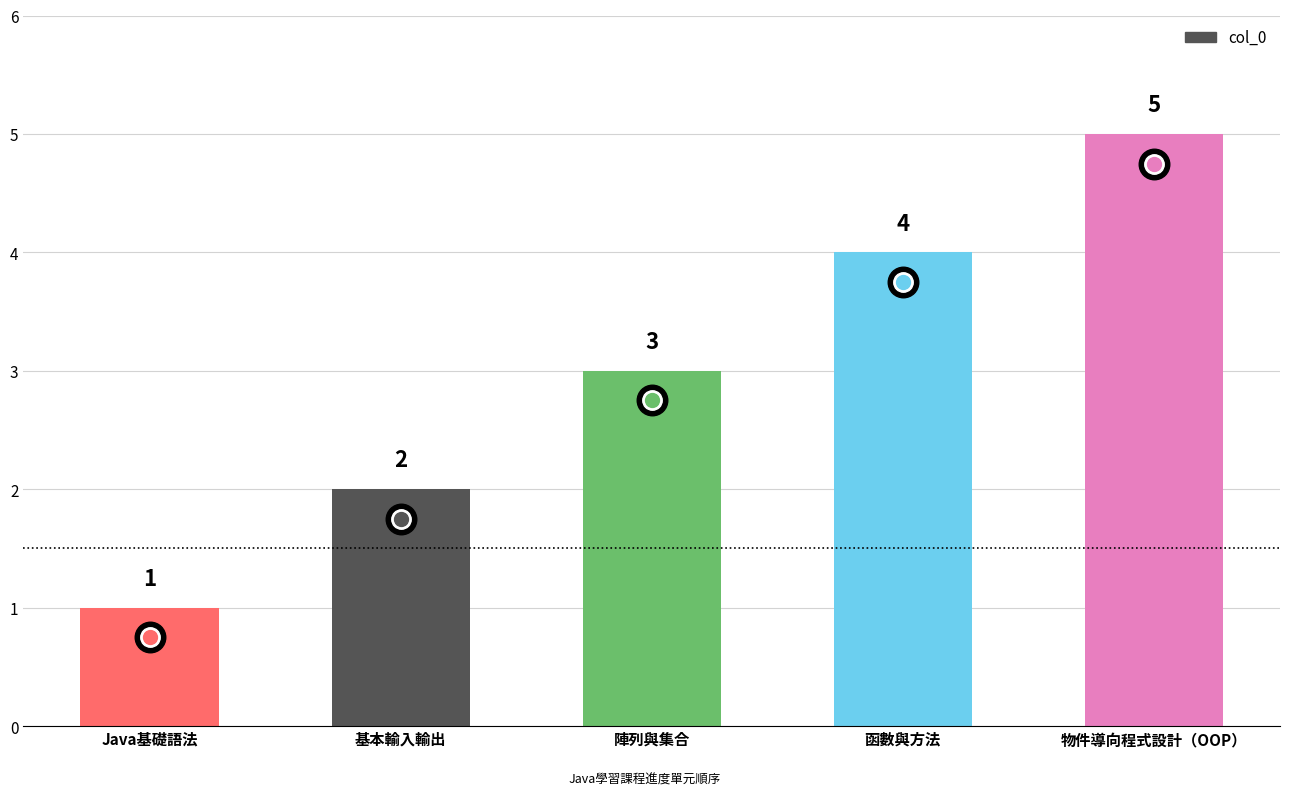

How many data points are less than 3?

2